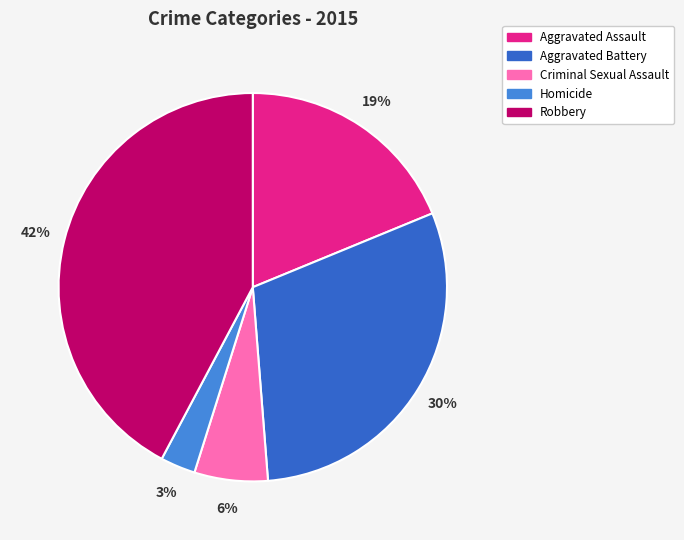

Is the sum of Aggravated Battery and Aggravated Assault greater than half?

No